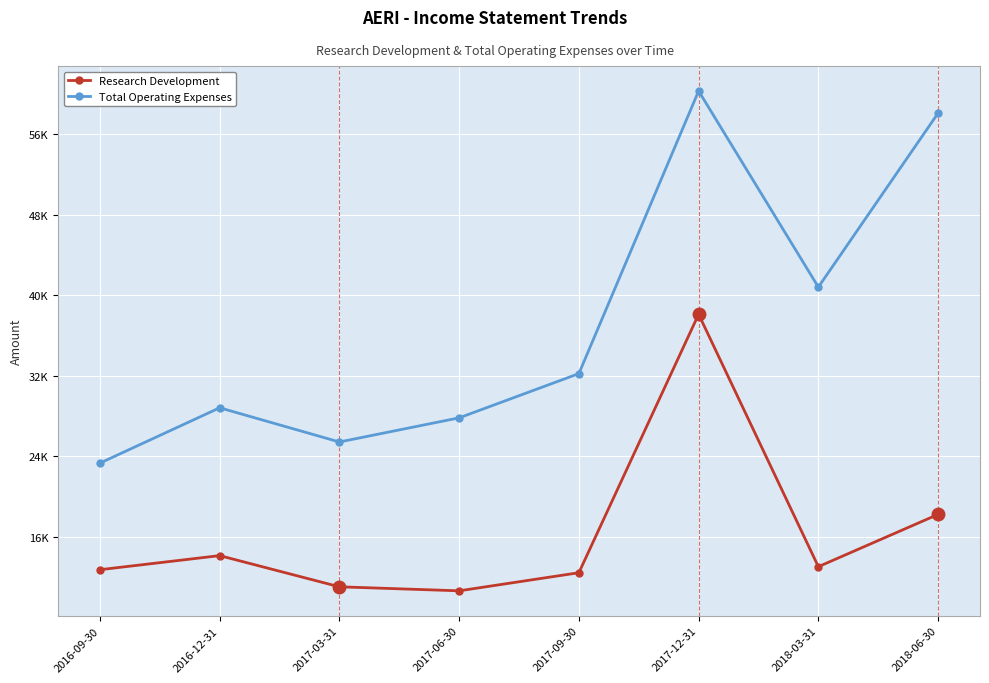

At how many categories does at least one series exceed 58679?

1